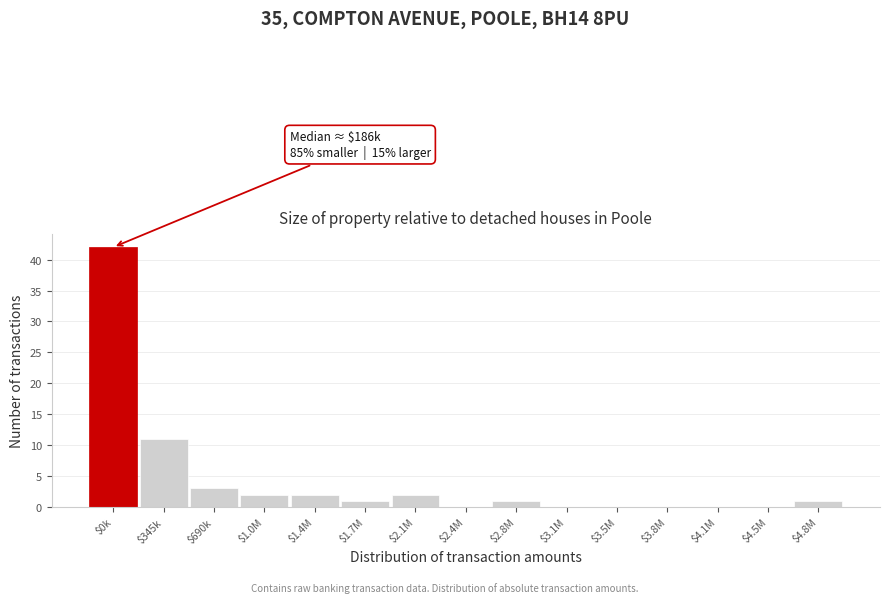

Where is the data nearest to the value 21?

$345k